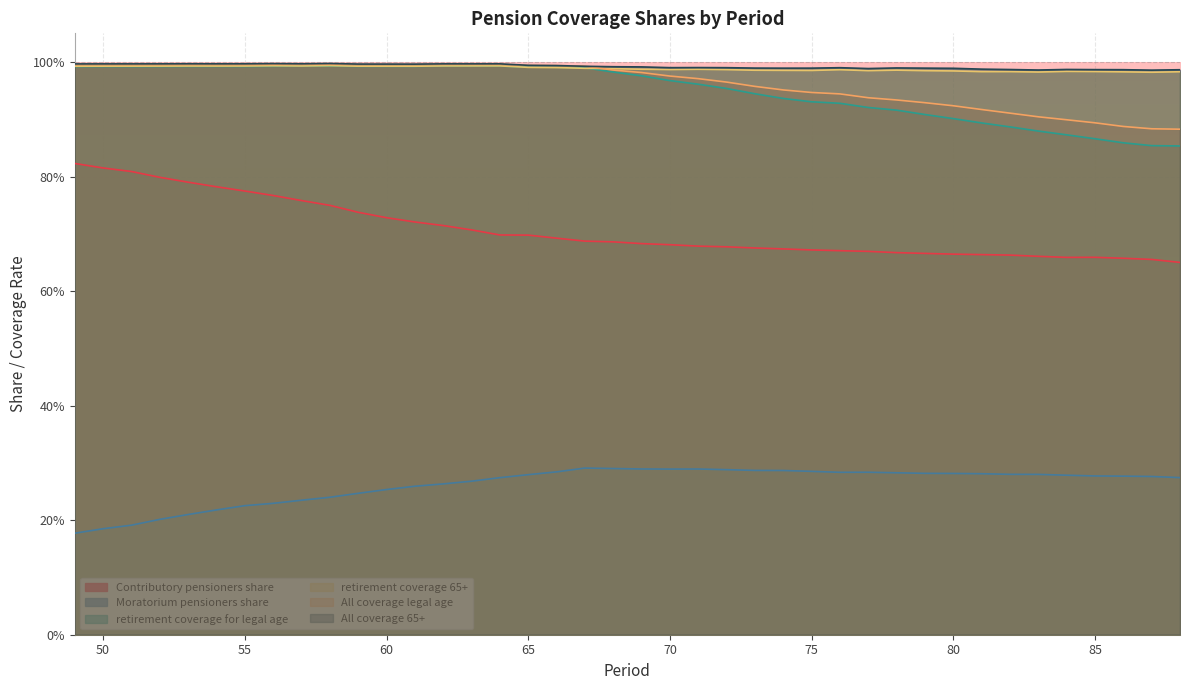

True or false: All_coverage_65+ and Contributory_pensioners_share cross at least once.

False